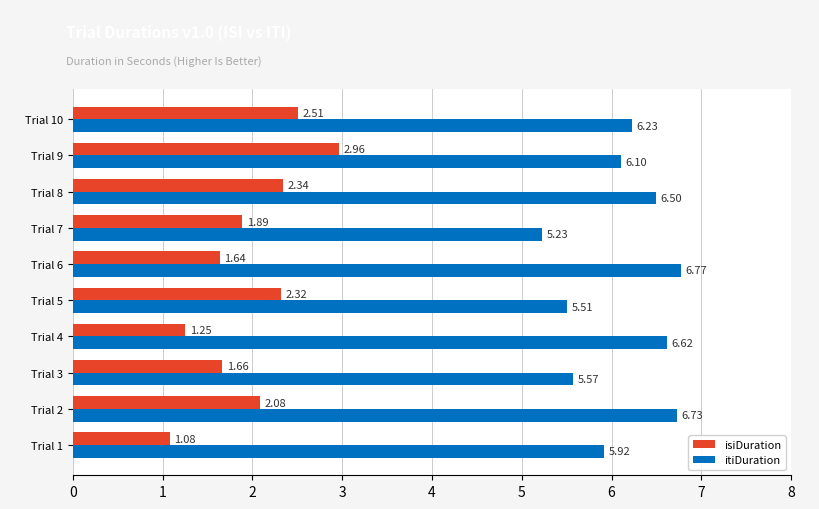

List the labels in order of itiDuration value, largest first.

Trial 6, Trial 2, Trial 4, Trial 8, Trial 10, Trial 9, Trial 1, Trial 3, Trial 5, Trial 7